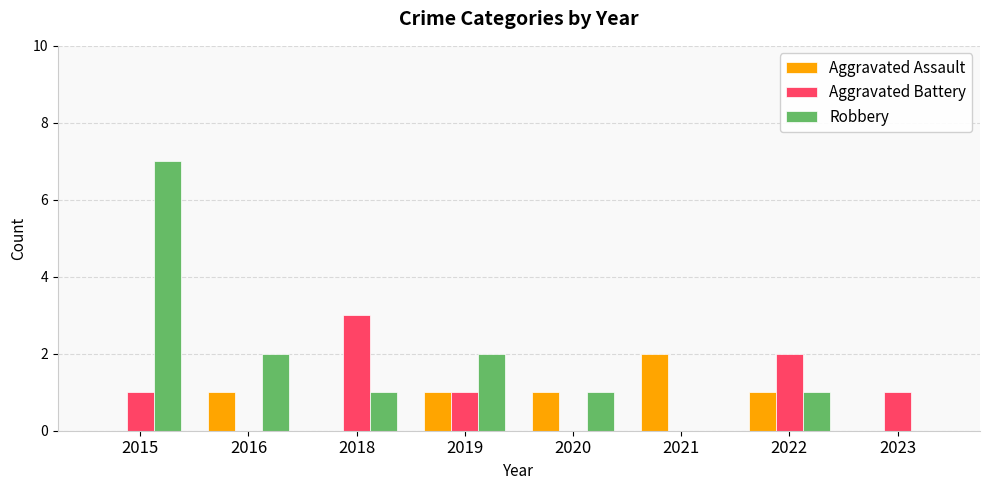

What are all the series names shown in the legend?

Aggravated Assault, Aggravated Battery, Robbery